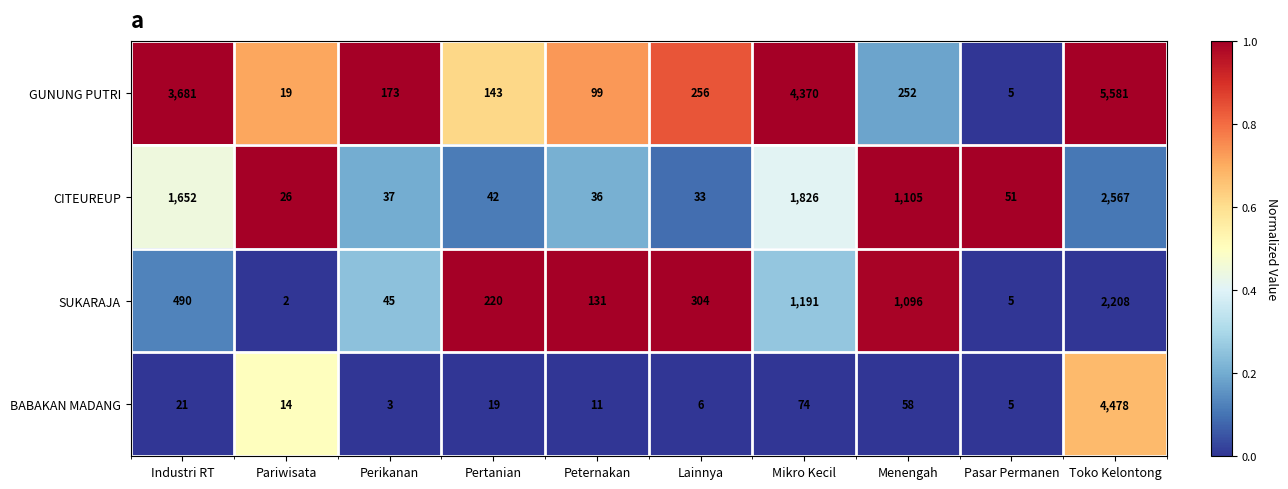

At which label is GUNUNG PUTRI closest to 2793?

Industri RT